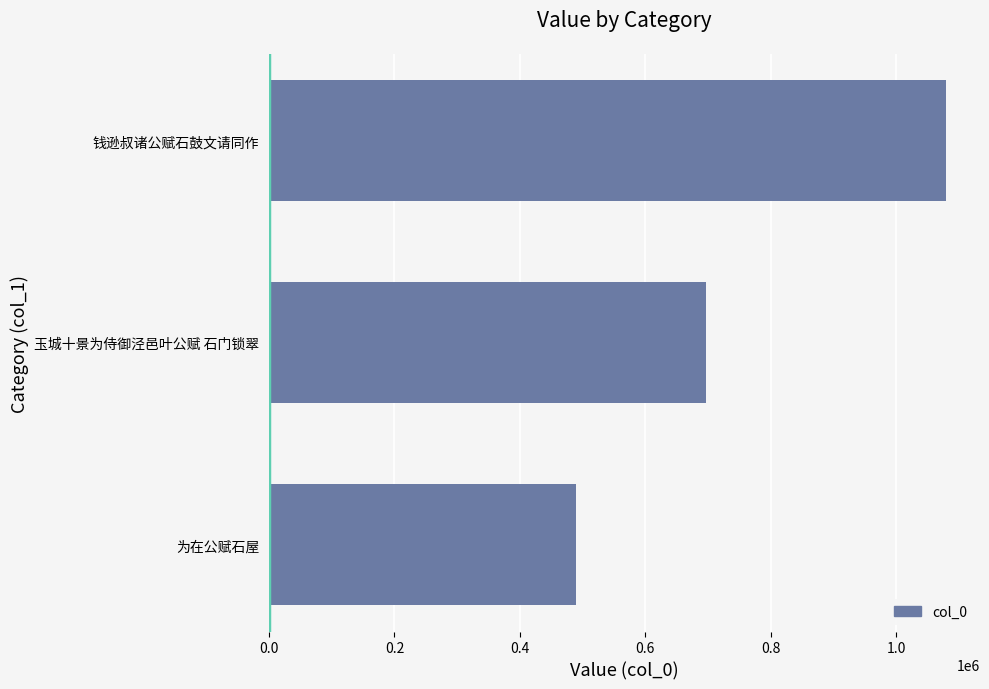

The value at 钱逊叔诸公赋石鼓文请同作 is 731521. True or false?

False